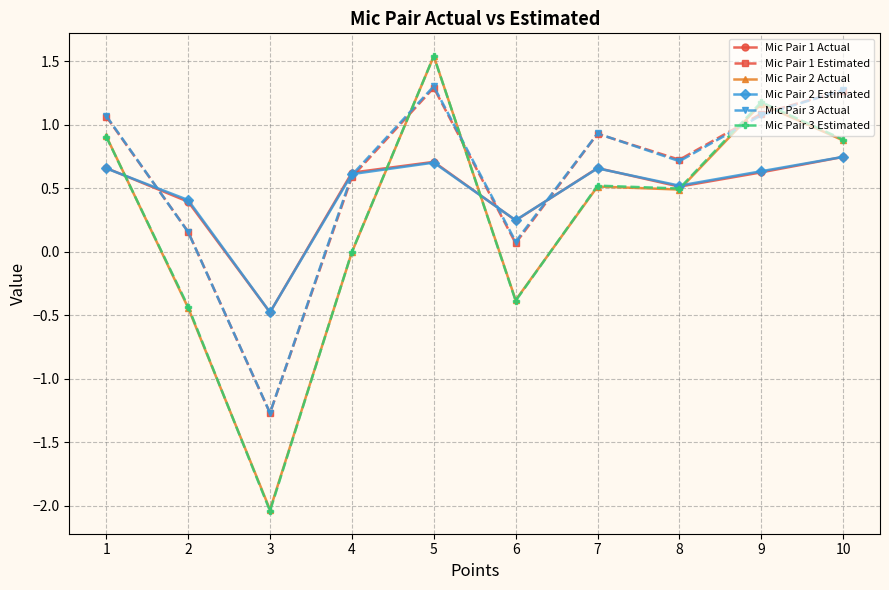

Where is Mic Pair 3 Actual nearest to the value 0?

6